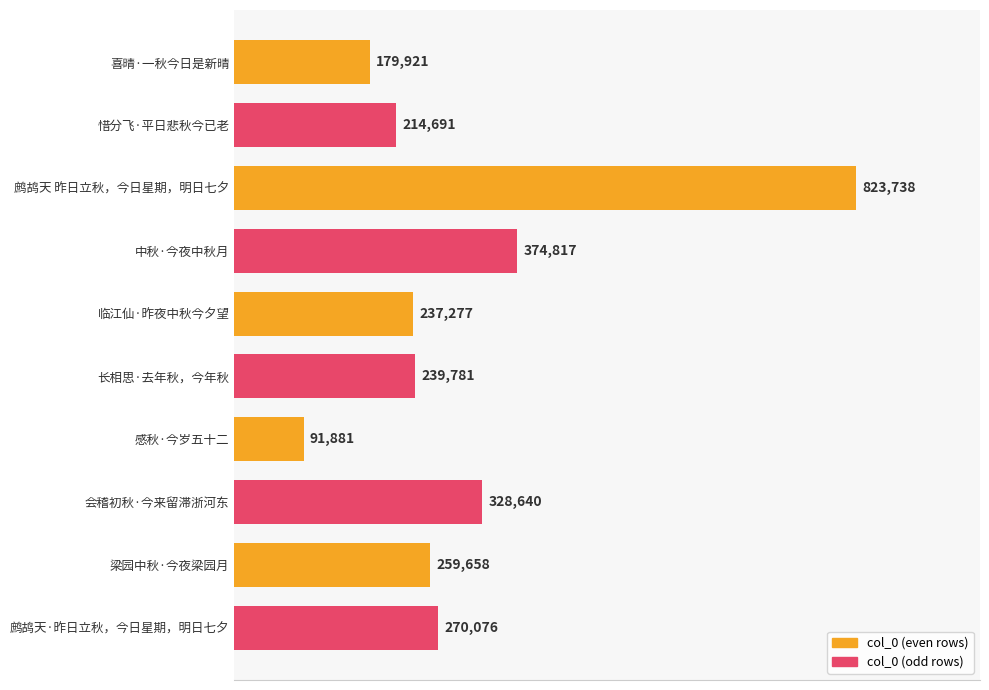

Are the bars grouped side by side (vs. stacked)?

No